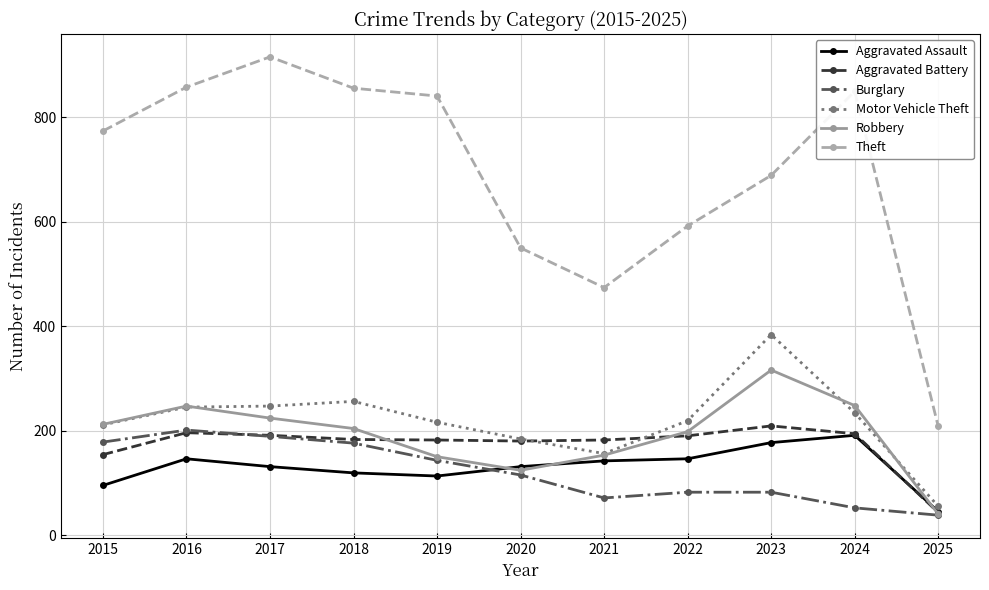

What is the sum of all Motor Vehicle Theft values?

2407